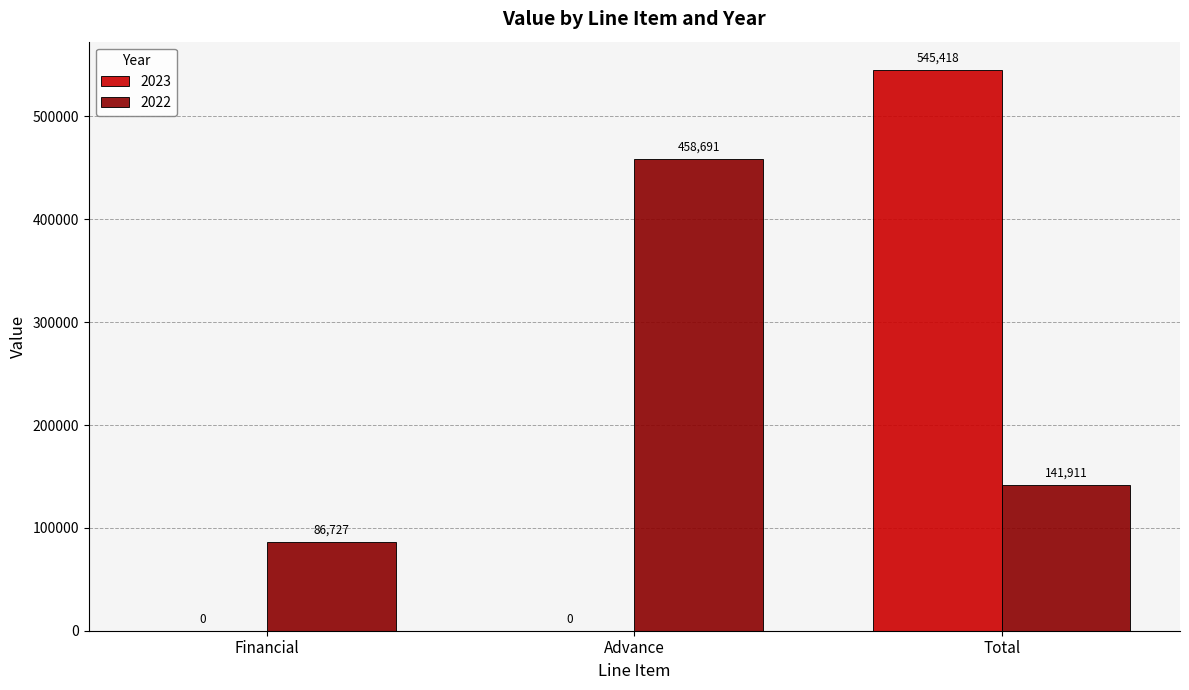

What is the sum of all 2022 values?

687329